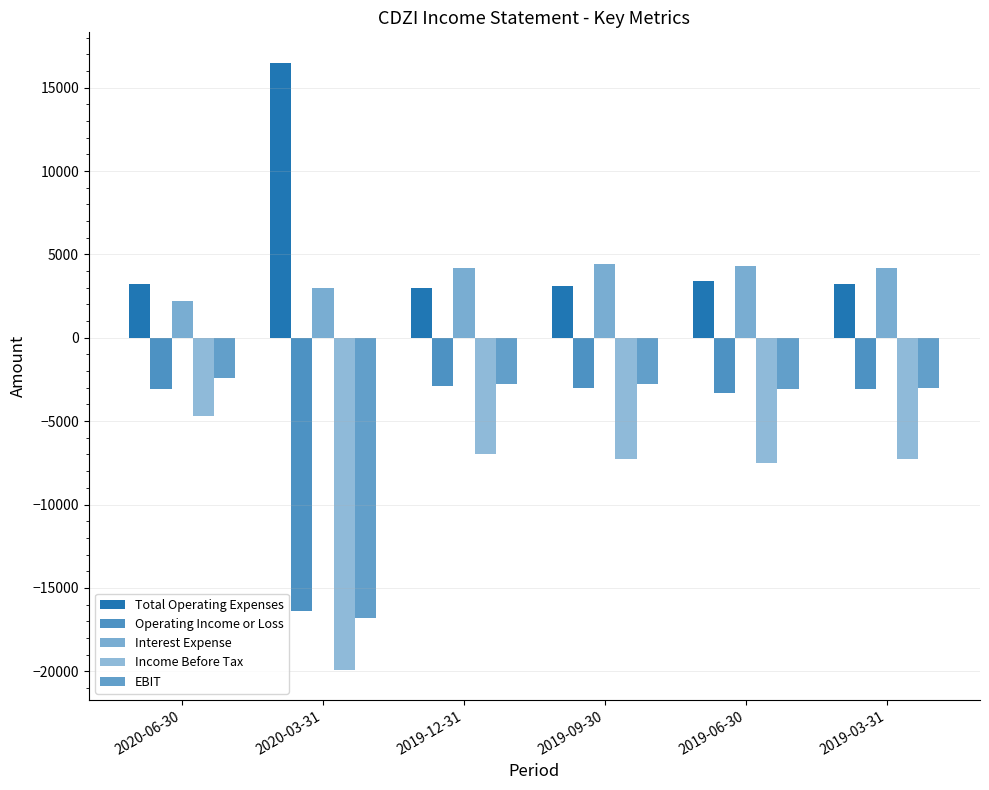

Count the number of data series in this chart.

5